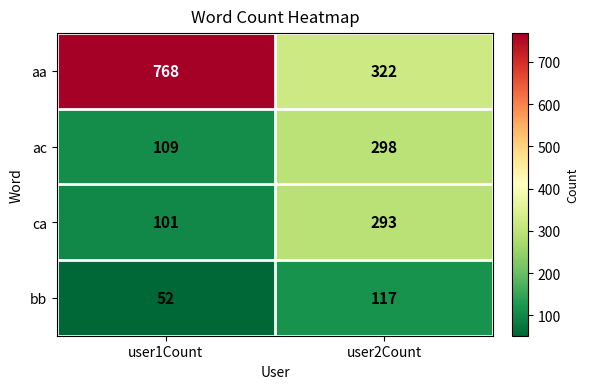

At user2Count, list the series in order from smallest to largest.

bb, ca, ac, aa